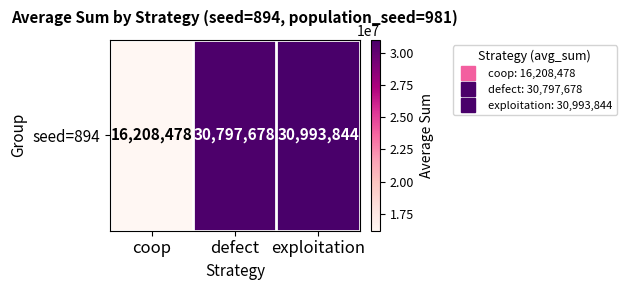

The value at defect is 8435723. True or false?

False